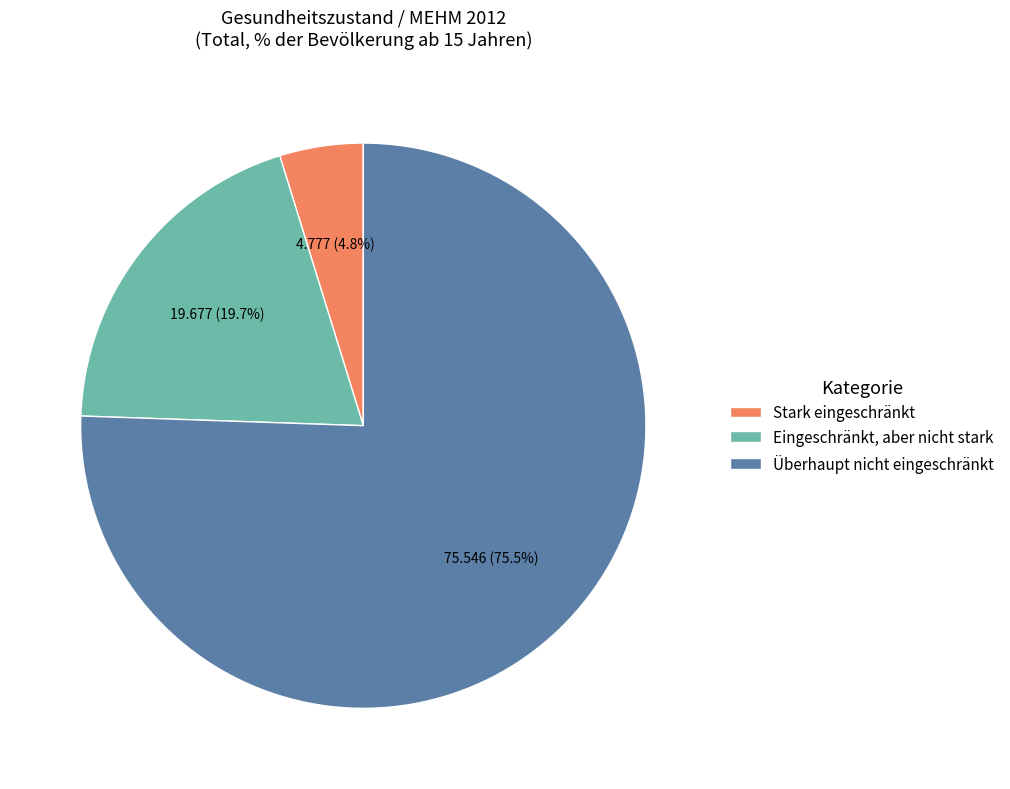

Which has a higher value, Überhaupt nicht eingeschränkt or Eingeschränkt, aber nicht stark?

Überhaupt nicht eingeschränkt